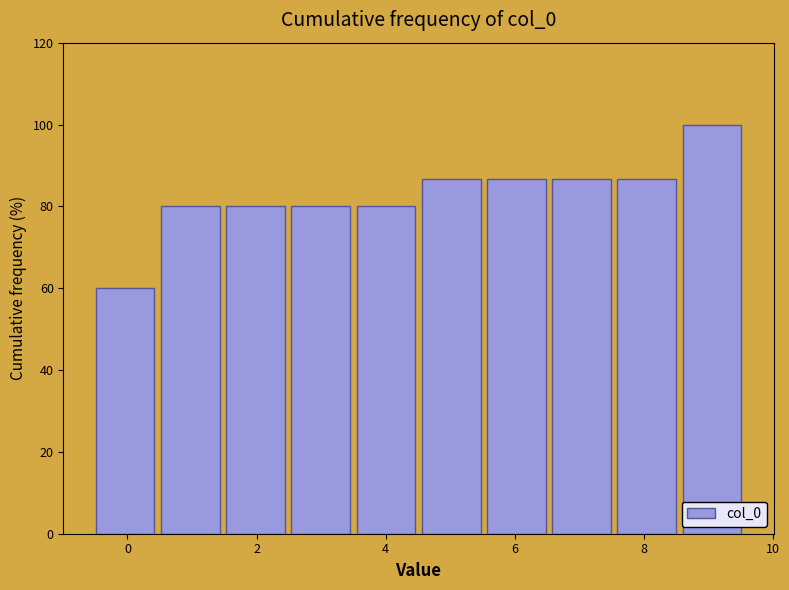

Over which range of the x-axis is the bar tallest?

8.6 to 9.6